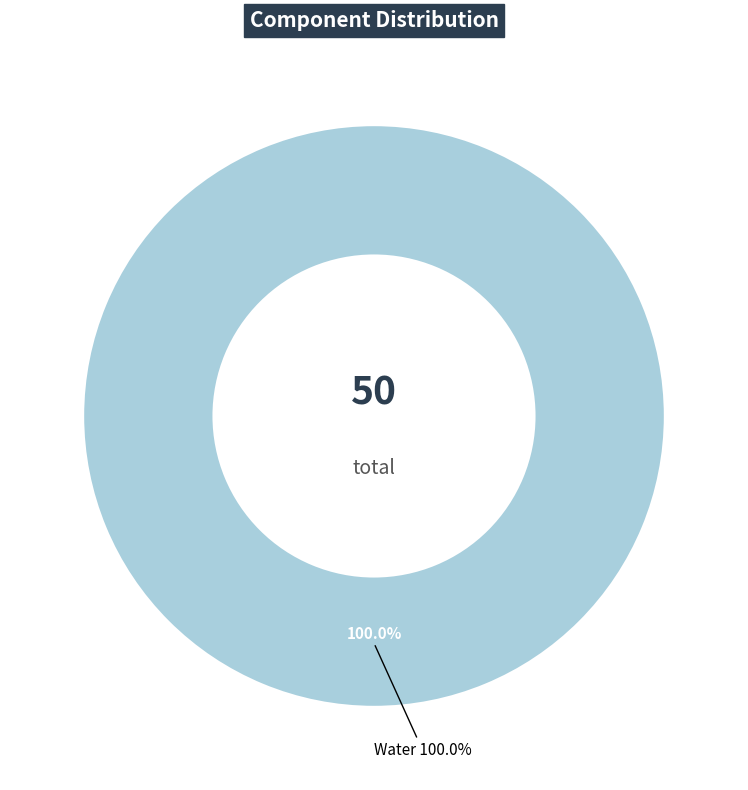

Is there any slice that represents more than half of the pie?

Yes